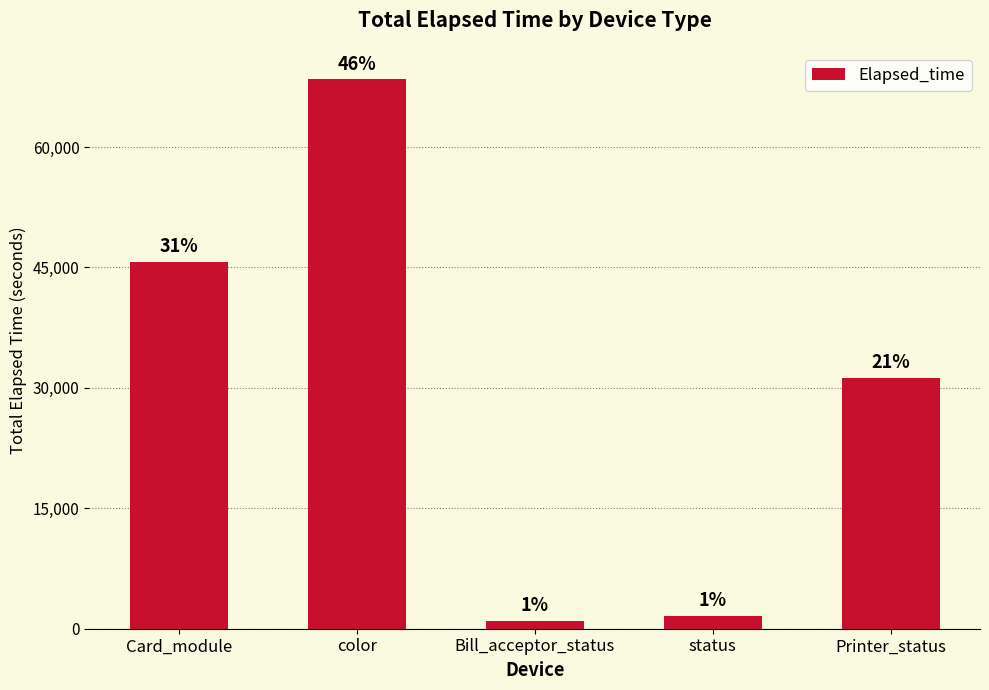

Between Card_module and Bill_acceptor_status, which is larger?

Card_module